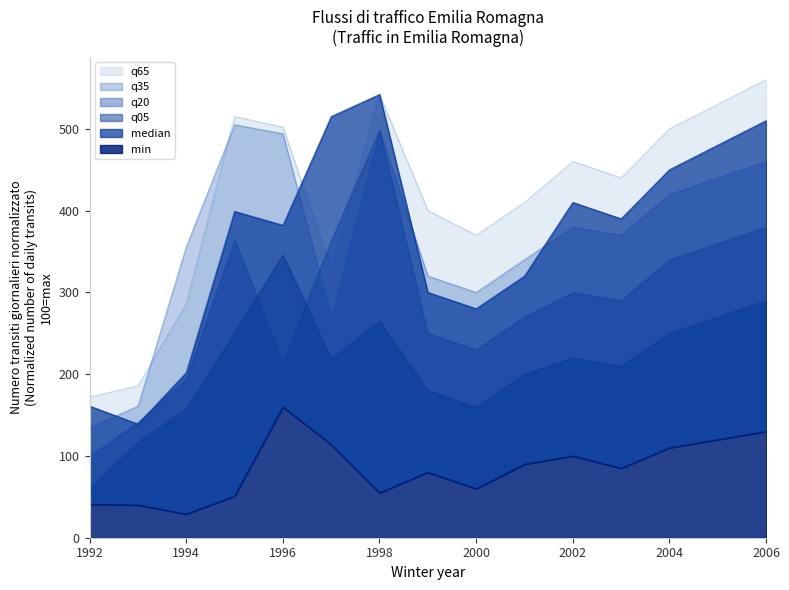

True or false: q20 and min intersect in this chart.

False